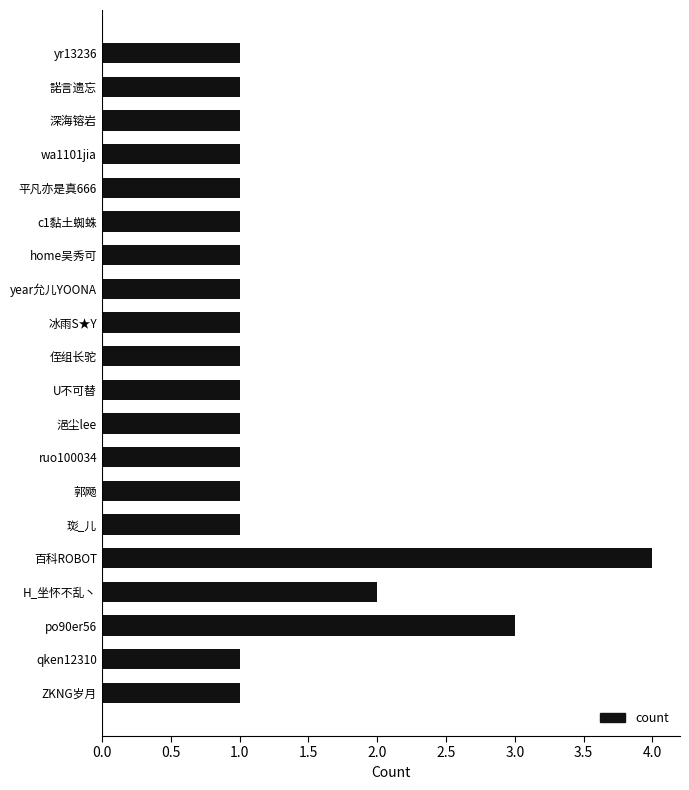

What is the change in value from 百科ROBOT to wa1101jia?

-3